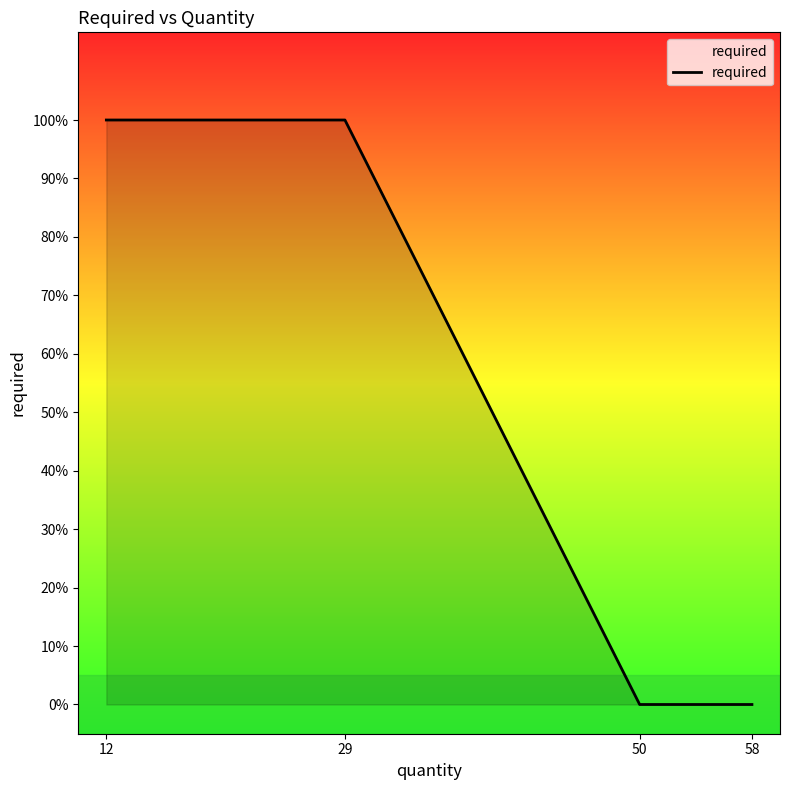

Does the chart have visible grid lines?

No